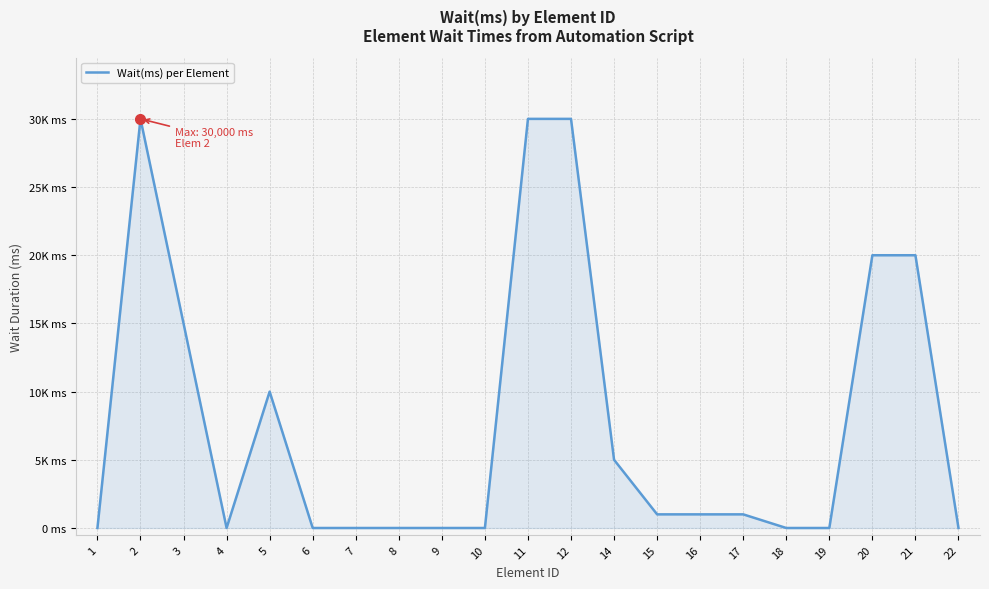

Does the chart have visible grid lines?

Yes